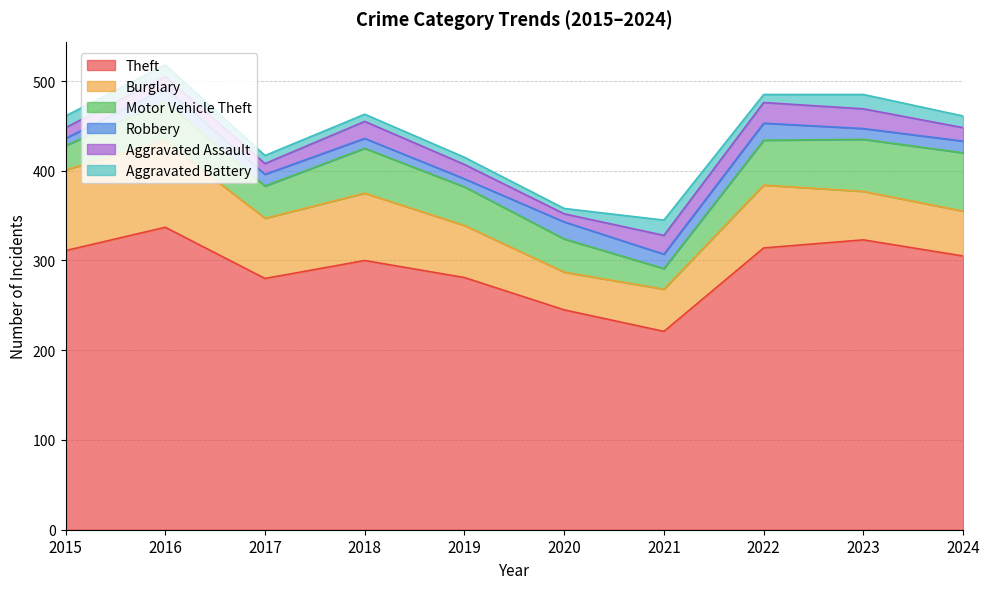

What is the minimum value for Burglary?

42